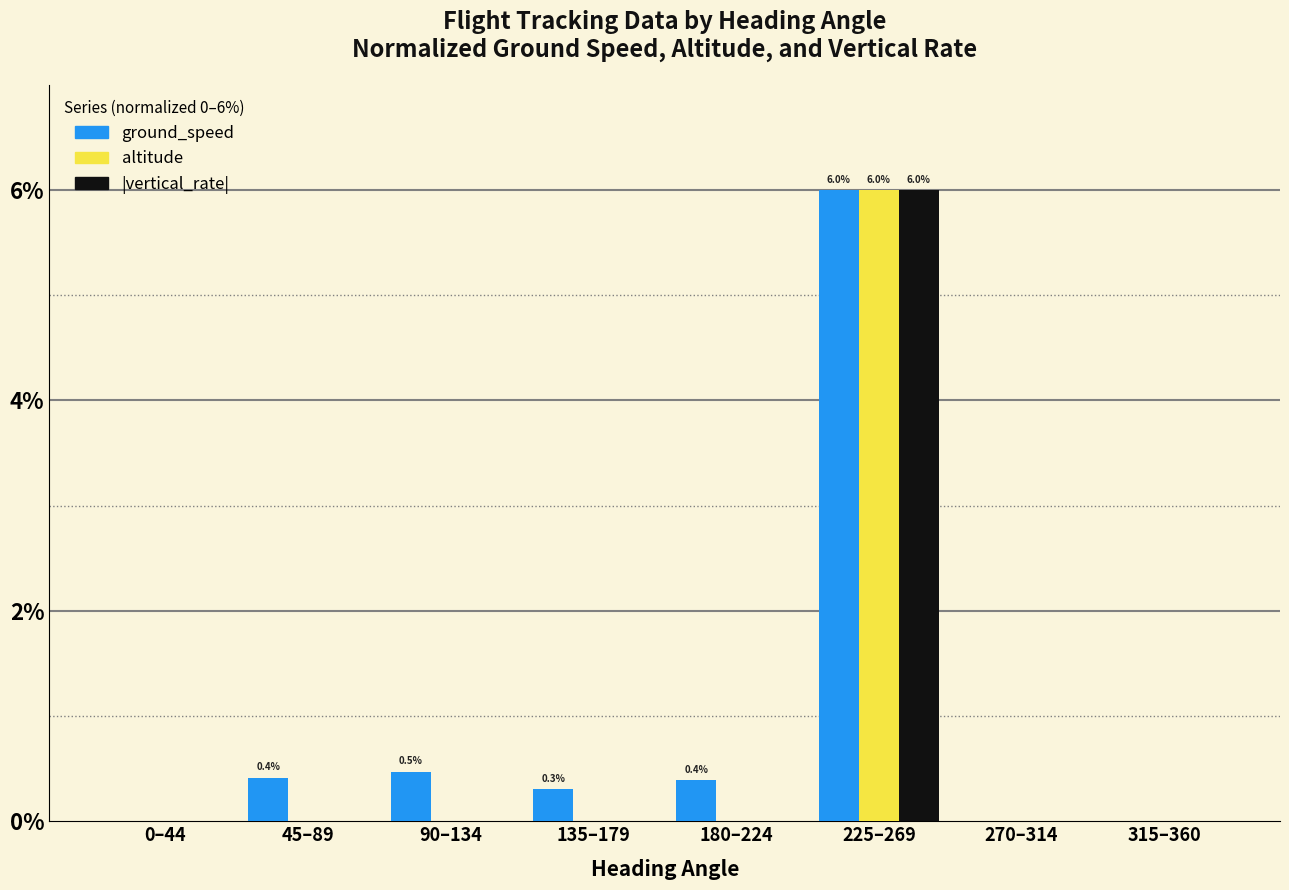

At which category is the sum across all series the highest?

225–269